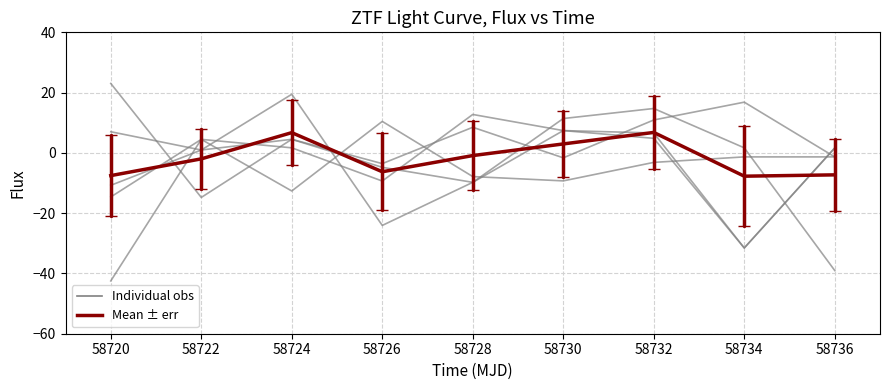

Does the chart have visible grid lines?

Yes